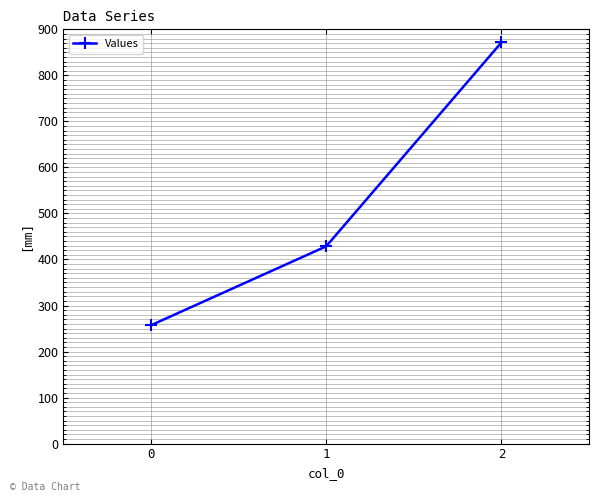

What is the value of the 3rd point from the left?

871.4